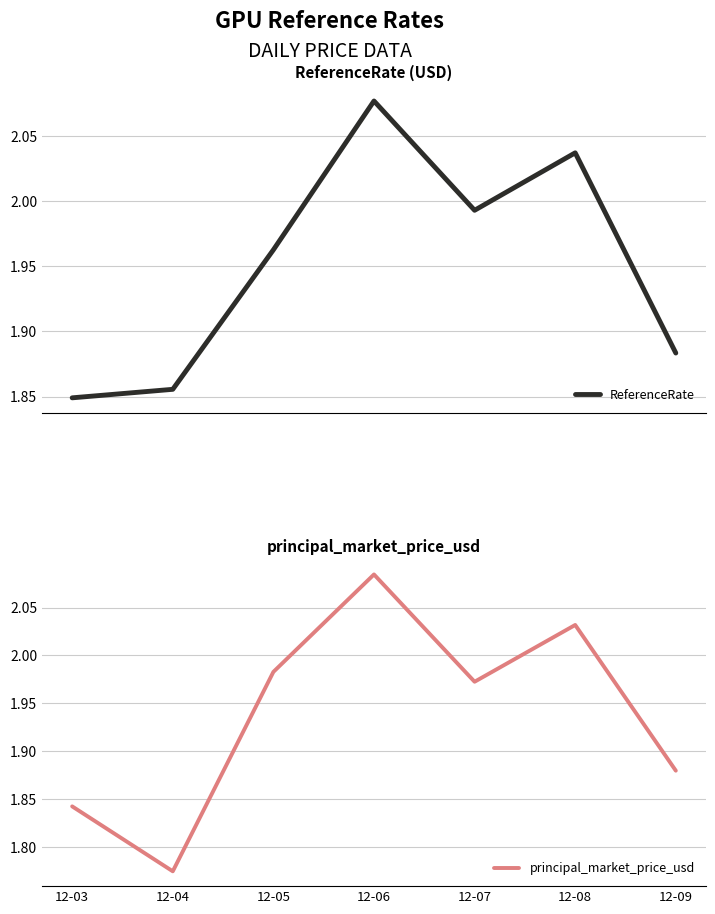

Between 12-06 and 12-08, which series saw the biggest shift?

principal_market_price_usd